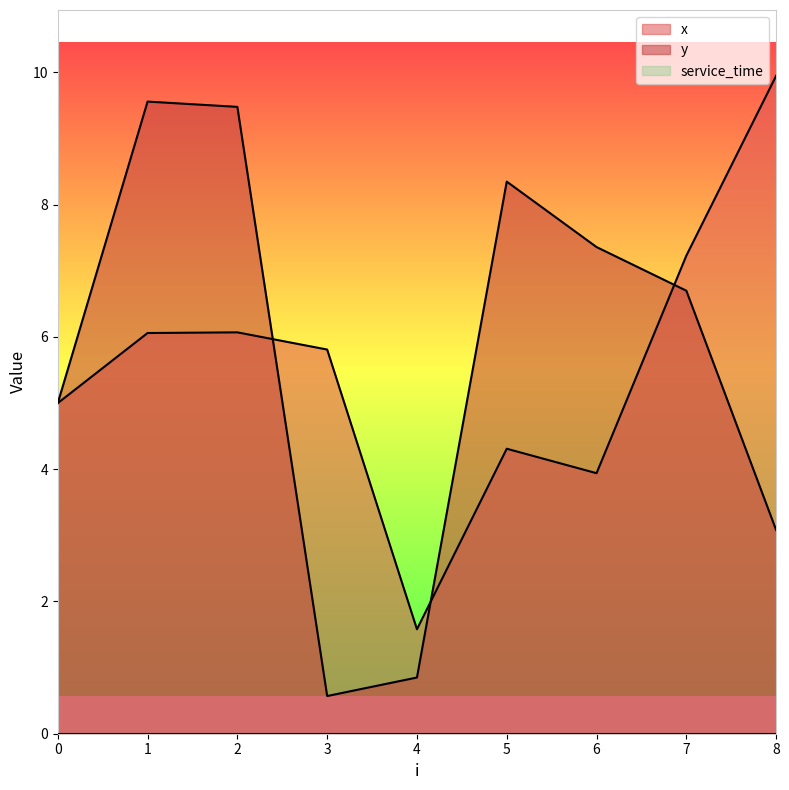

What is the maximum value for y?

9.6